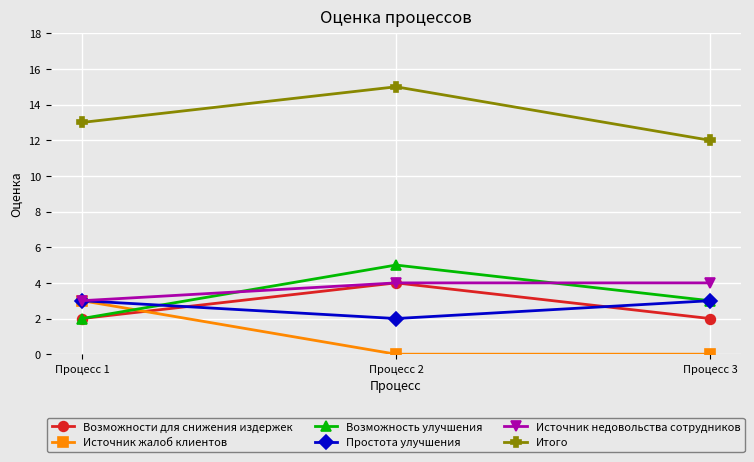

How many values in the Простота улучшения series are below 3?

1